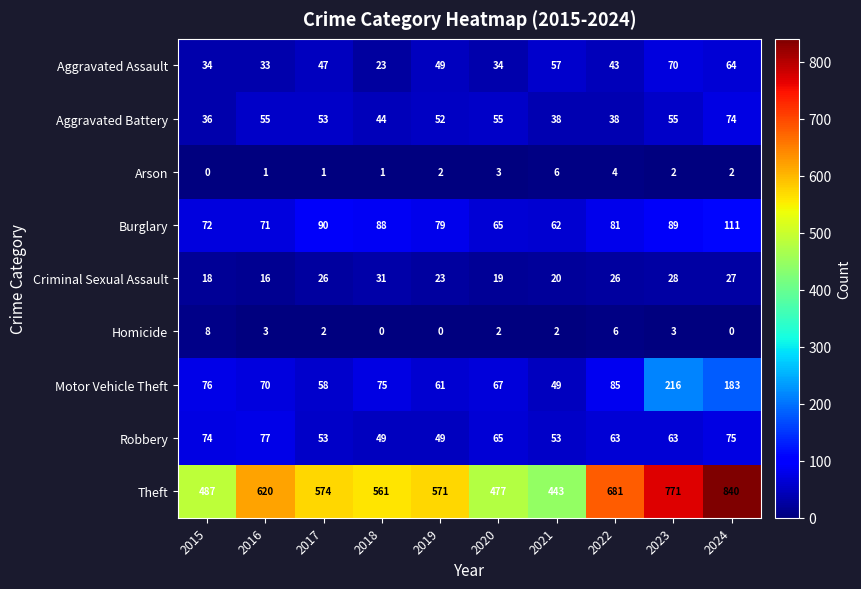

Rank the series at 2023 from highest to lowest value.

Theft, Motor Vehicle Theft, Burglary, Aggravated Assault, Robbery, Aggravated Battery, Criminal Sexual Assault, Homicide, Arson